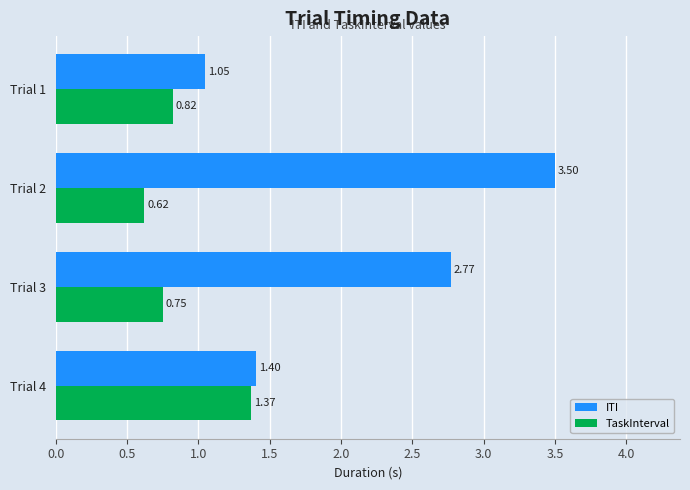

Count the TaskInterval values in the range 0 to 1.

3